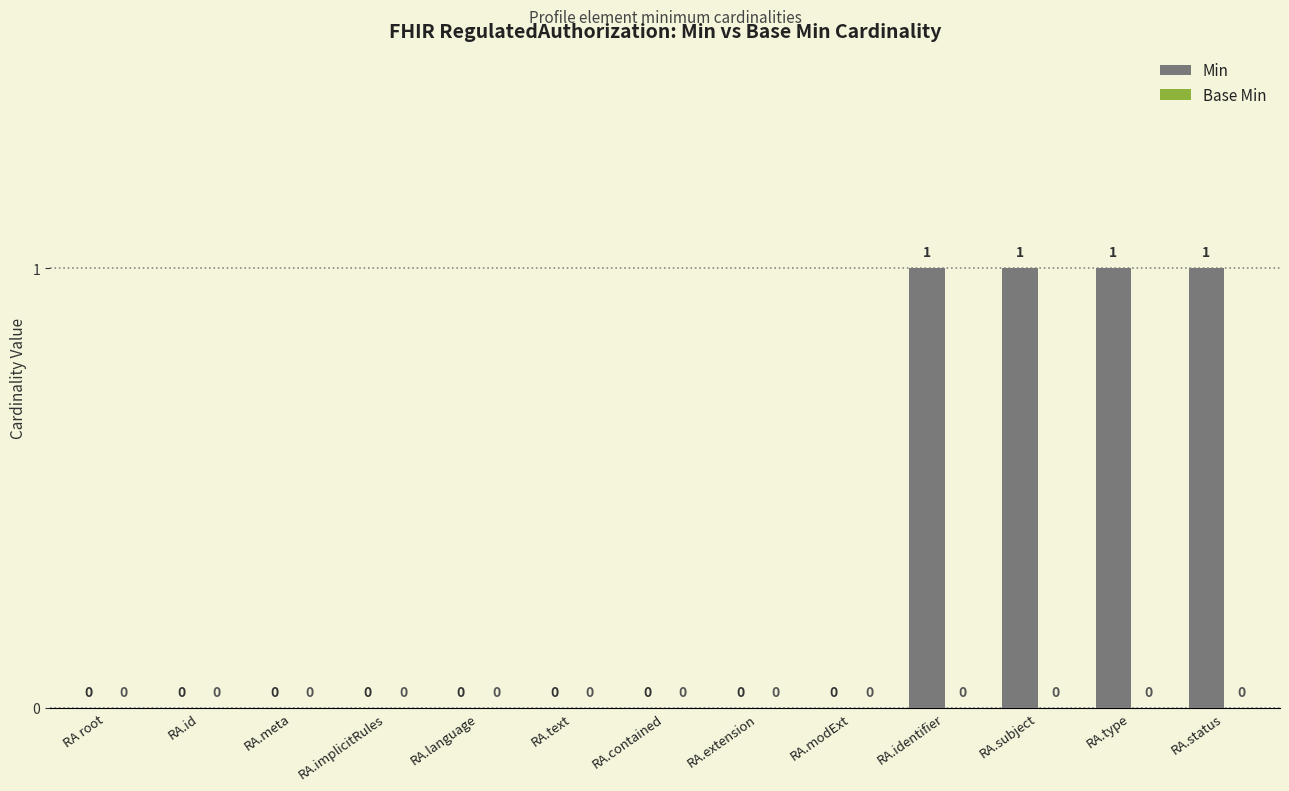

The chart shows a value of 0 at RA.identifier. True or false?

False